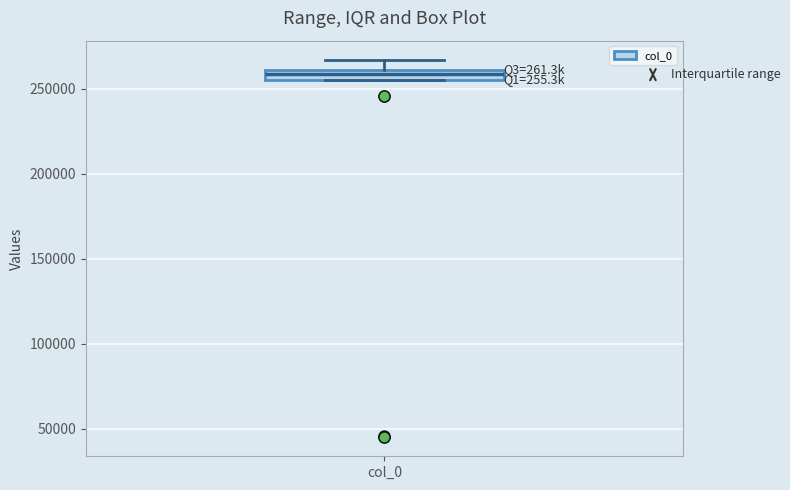

Where is the lower edge of the box for col_0 on the y-axis? The values are not printed on the chart, so give them approximately, as read against the axis.

255000